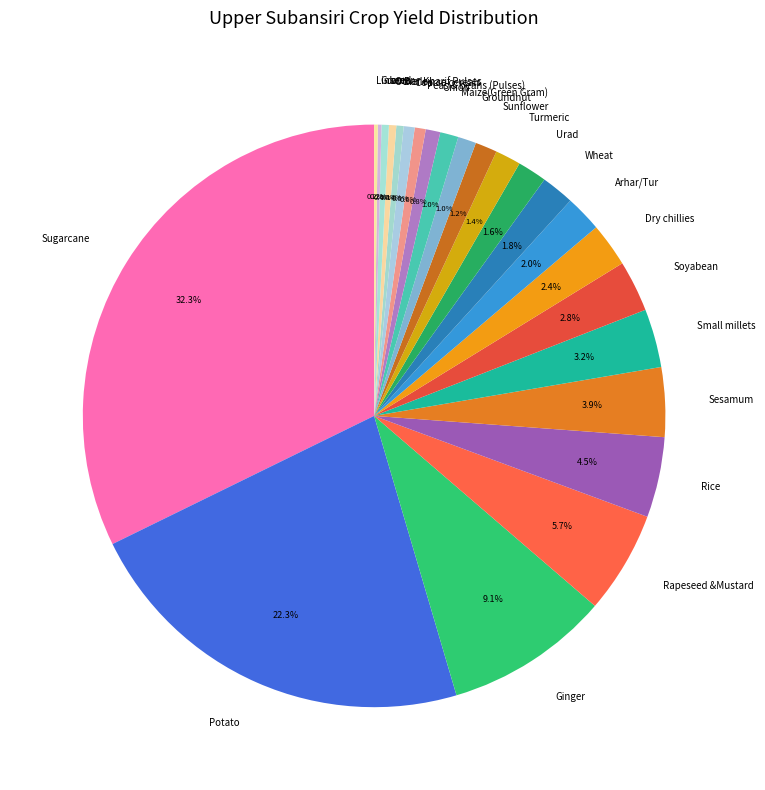

To the nearest percent, what is the average slice percentage?

4%